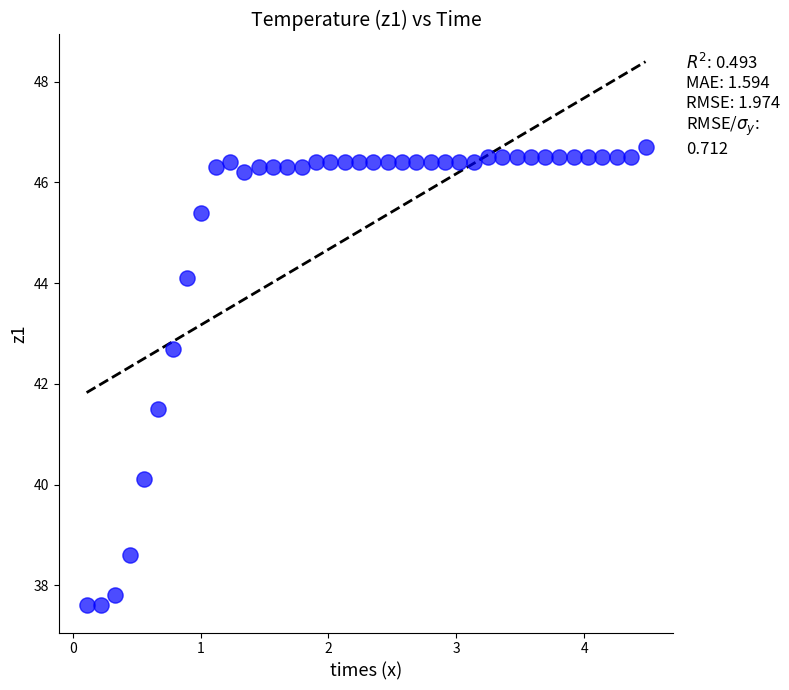

What is the range of X values (max minus min)?

4.4